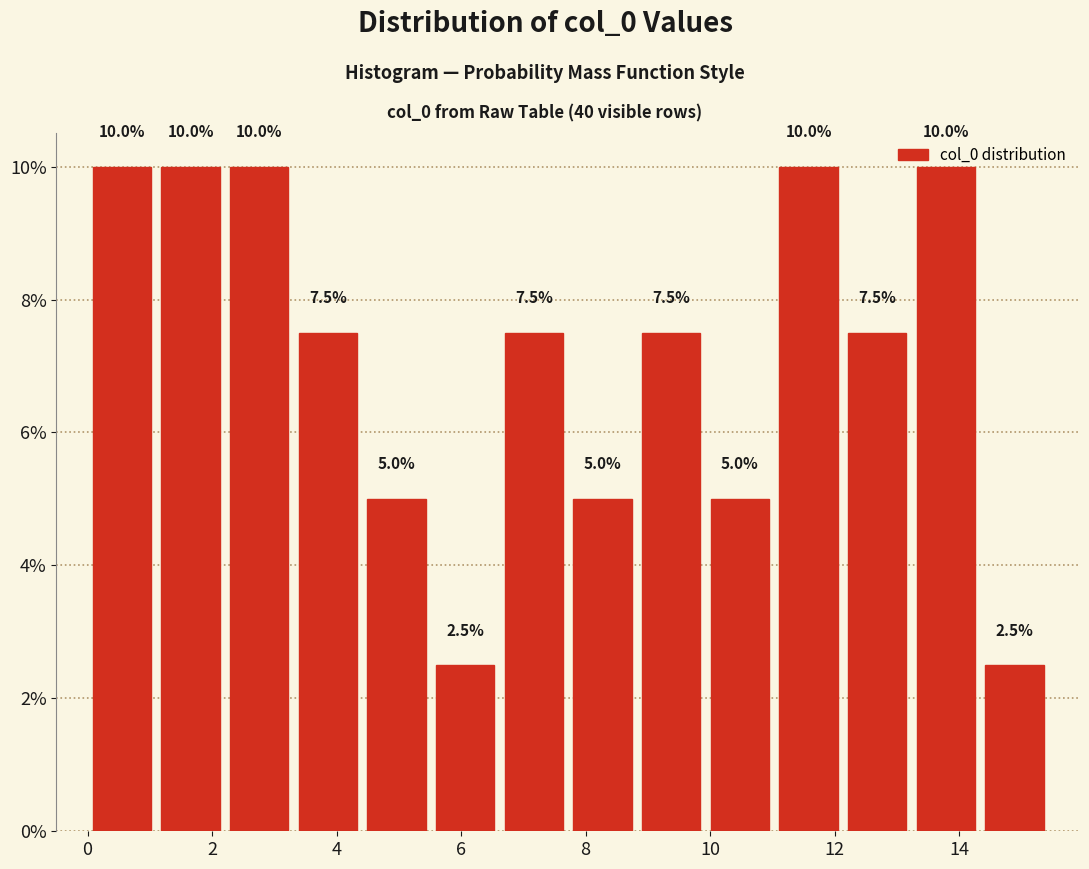

What is the height of the bar covering 8.8 to 10.0 on the x-axis? The bar edges are not printed on the chart, so give them approximately, as read against the axis.

7.5